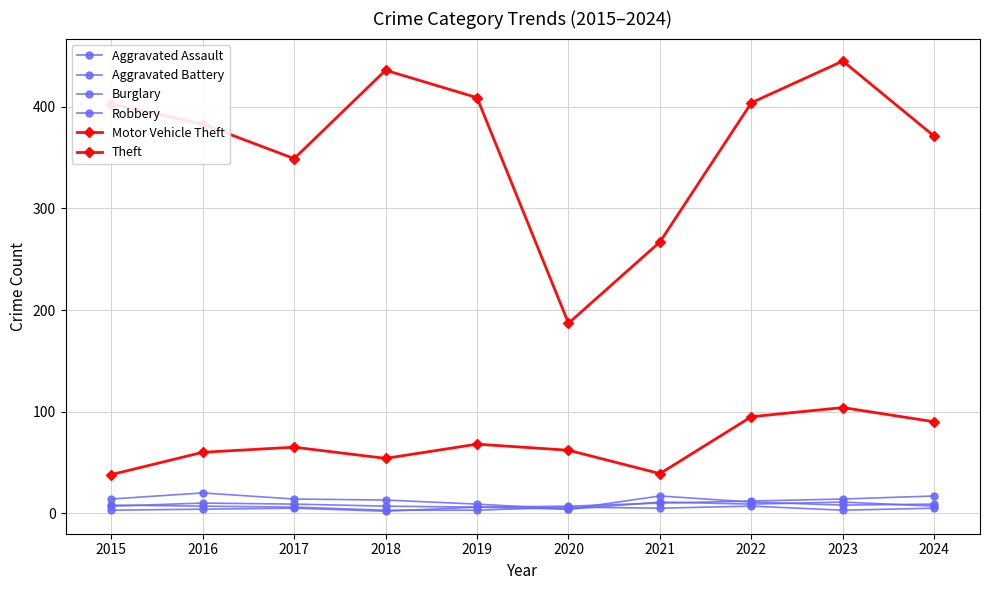

How many series are shown in this chart?

6